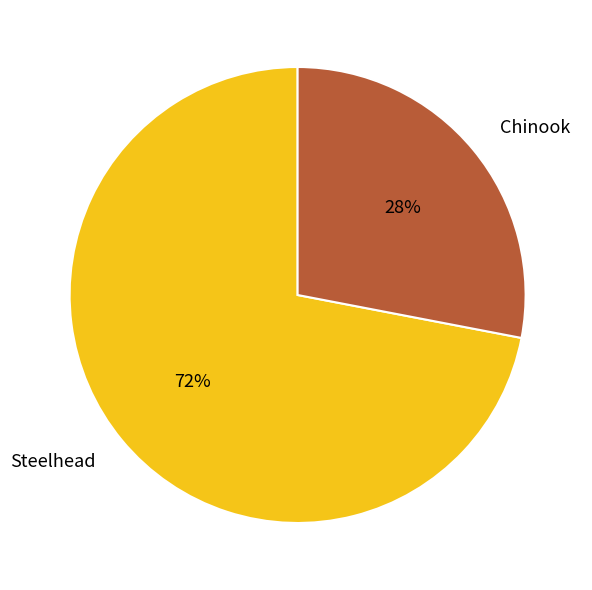

Rank the categories by value from lowest to highest.

Chinook, Steelhead